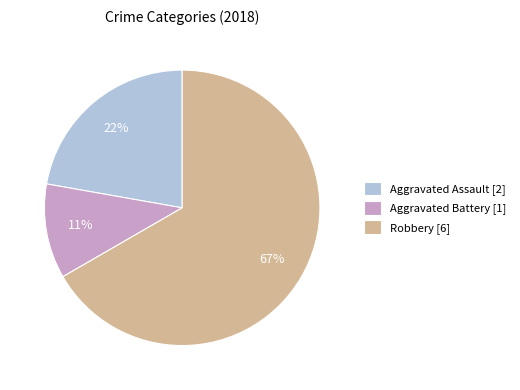

Between Aggravated Assault [2] and Aggravated Battery [1], which is larger?

Aggravated Assault [2]